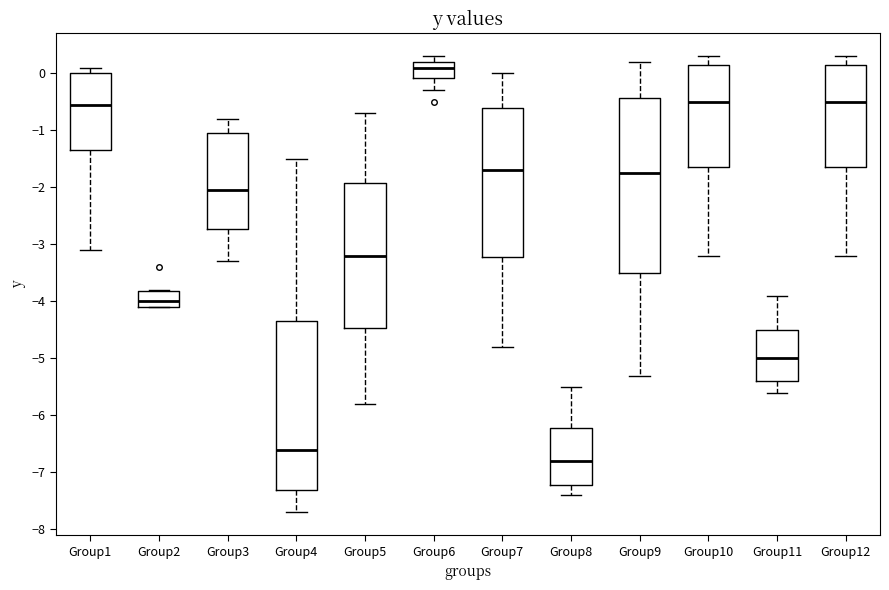

Where is the upper edge of the box for Group9 on the y-axis? The values are not printed on the chart, so give them approximately, as read against the axis.

-0.4